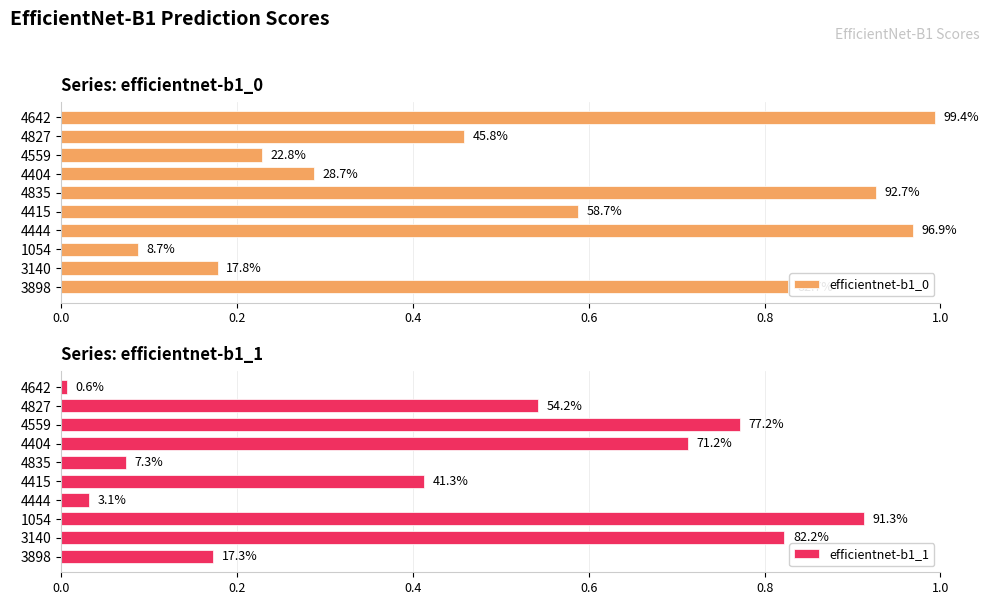

Reading right to left, list all the values displayed in this chart.

efficientnet-b1_0: 0.8	0.2	0.1	1.0	0.6	0.9	0.3	0.2	0.5	1.0
efficientnet-b1_1: 0.2	0.8	0.9	0.0	0.4	0.1	0.7	0.8	0.5	0.0